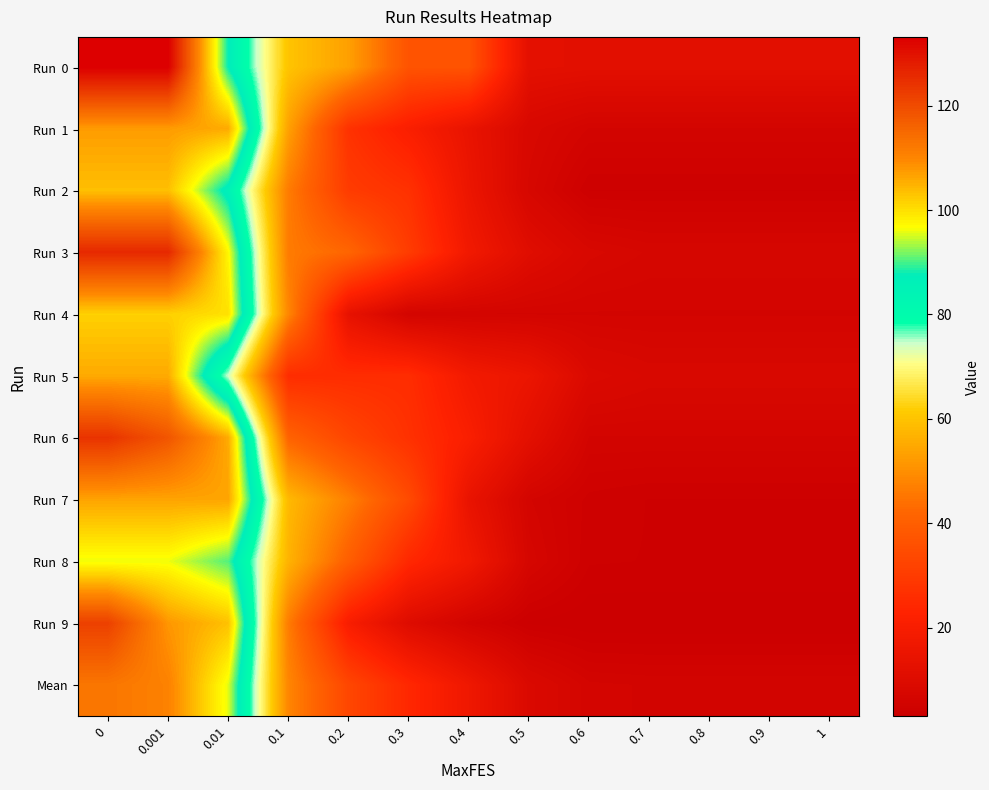

How many categories are shown in the chart?

13